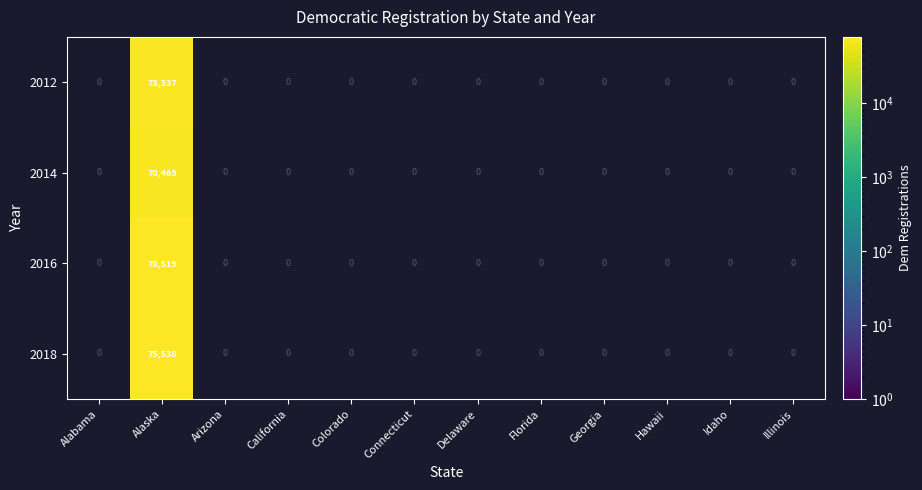

How many distinct data groups are displayed?

4